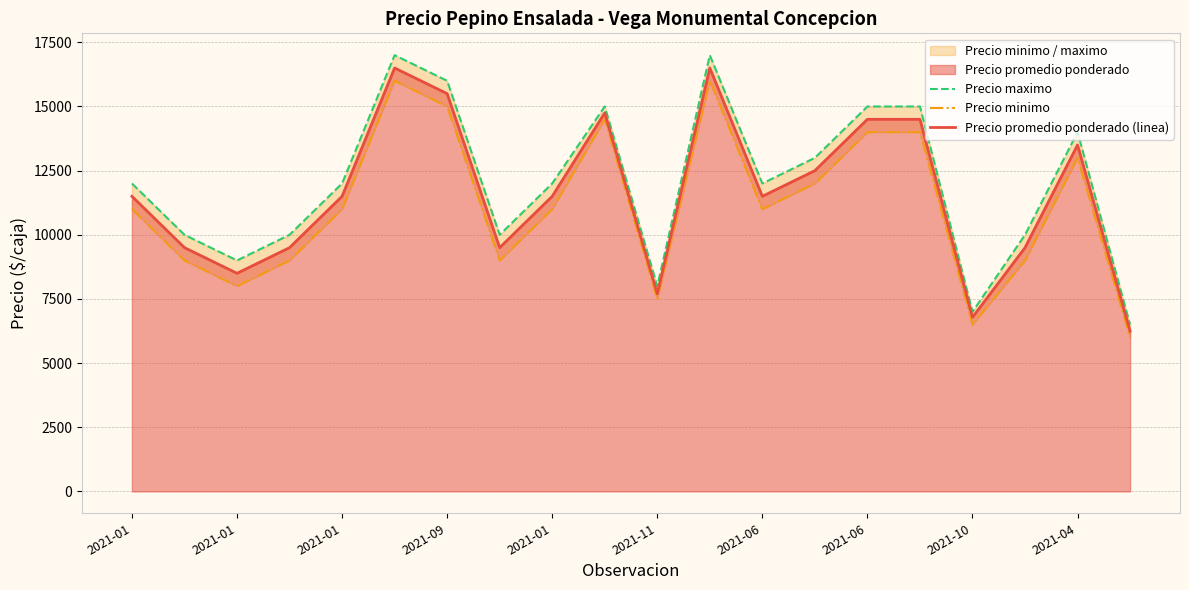

What is the value of the Precio maximo point at the 15th from the left?

15000